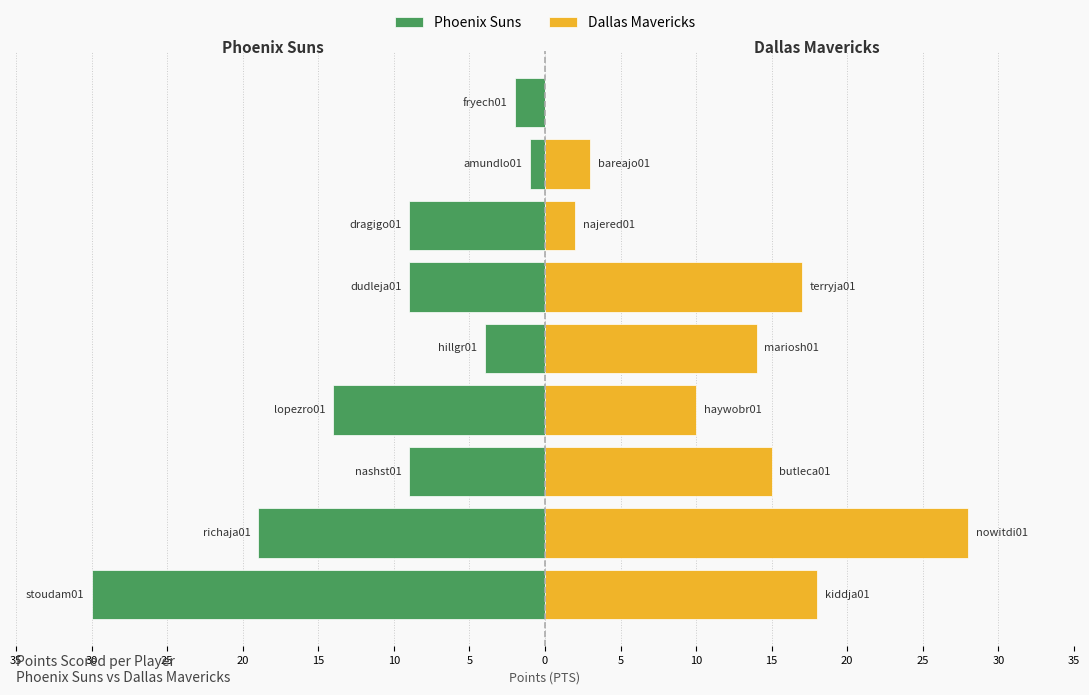

How many categories are shown in the chart?

9